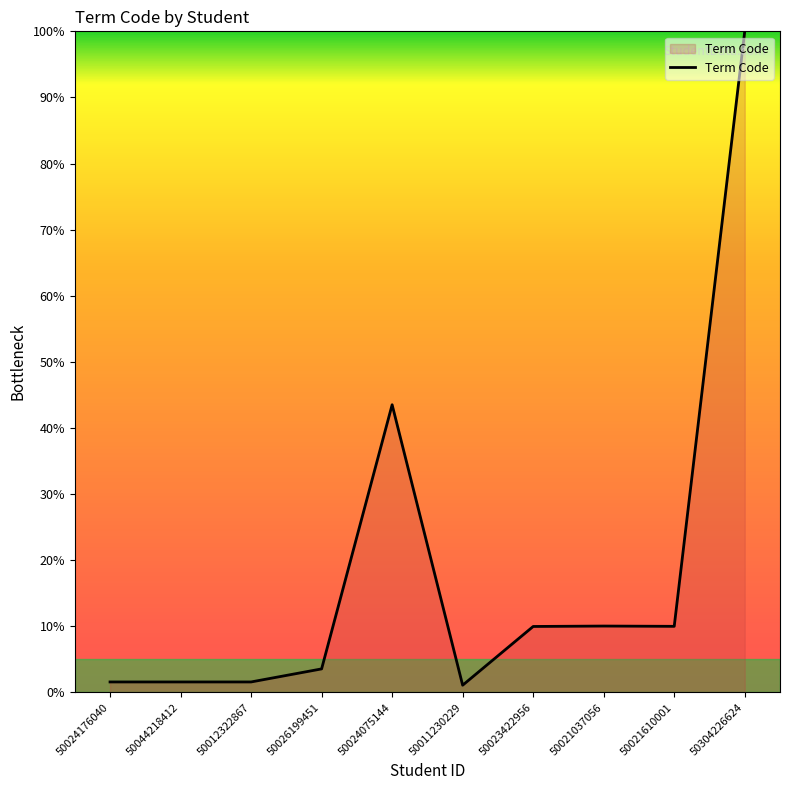

Which has a higher value, 50026199451 or 50023422956?

50023422956